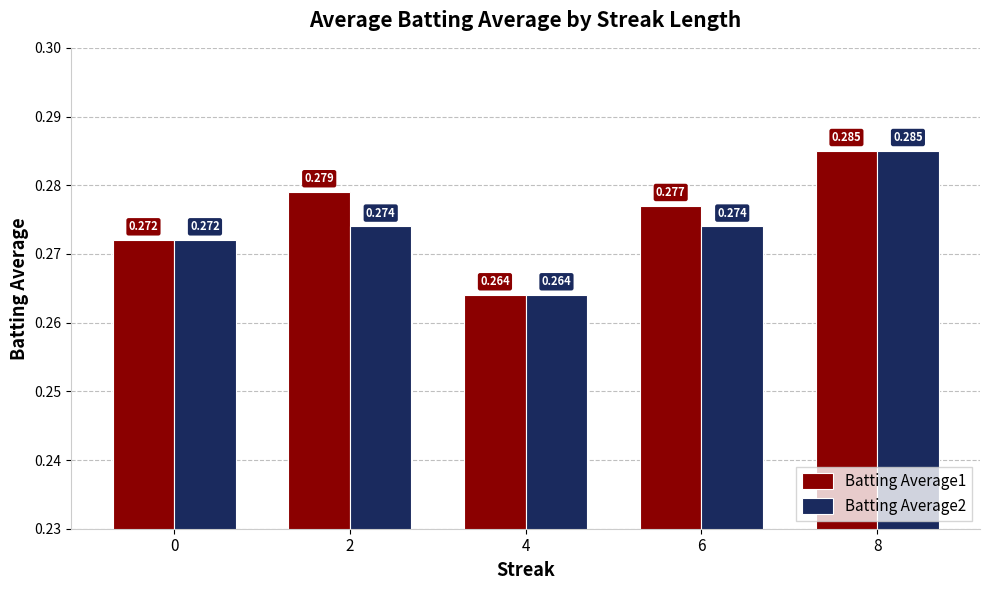

Reading left to right, list all the values displayed in this chart.

Batting Average1: 0.3	0.3	0.3	0.3	0.3
Batting Average2: 0.3	0.3	0.3	0.3	0.3